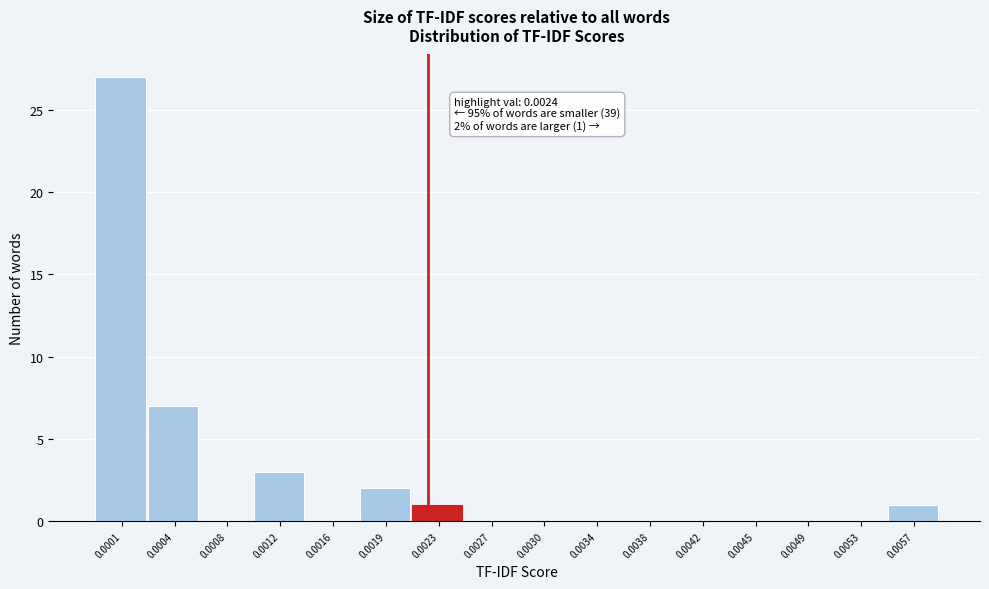

Reading left to right, extract all data points from this chart.

0.0001=27	0.0004=7	0.0008=0	0.0012=3	0.0016=0	0.0019=2	0.0023=1	0.0027=0	0.0030=0	0.0034=0	0.0038=0	0.0042=0	0.0045=0	0.0049=0	0.0053=0	0.0057=1